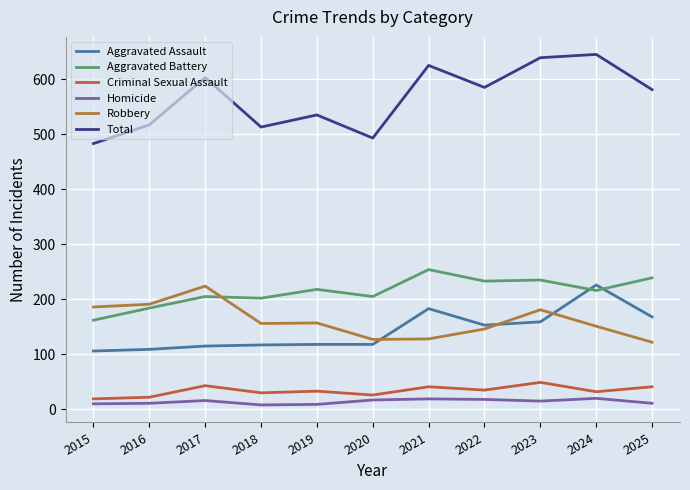

Where is the first local minimum for Homicide?

2018